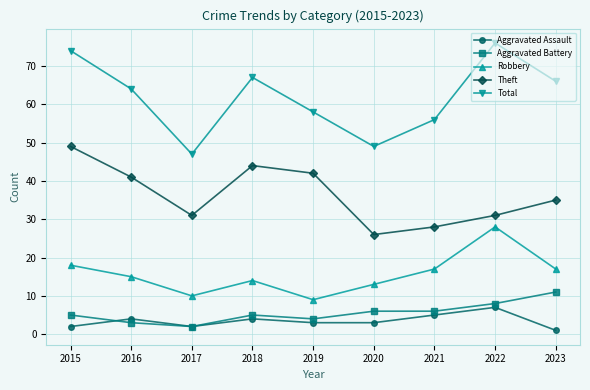

What is the total value across all series at 2016?

127